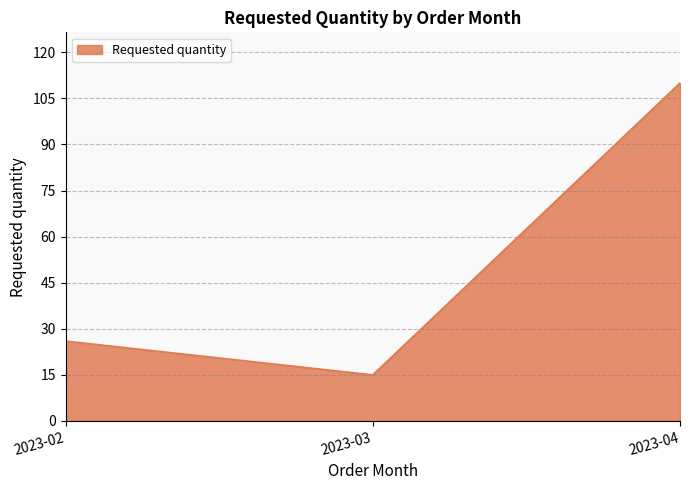

Where is the data nearest to the value 62?

2023-02